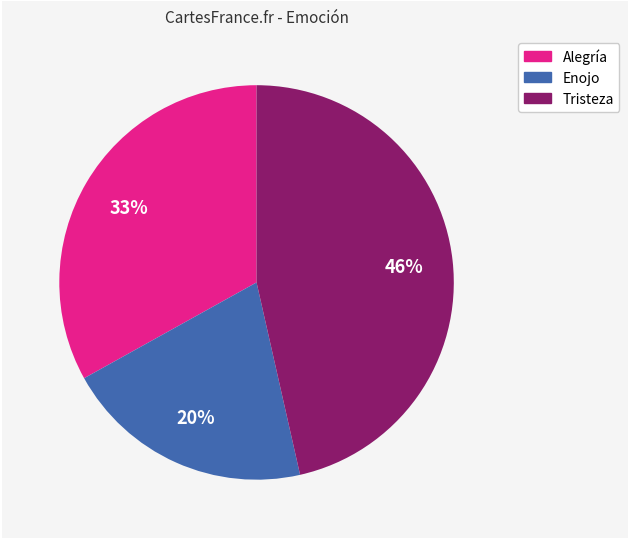

To the nearest percent, what percentage of the pie is Tristeza?

46%